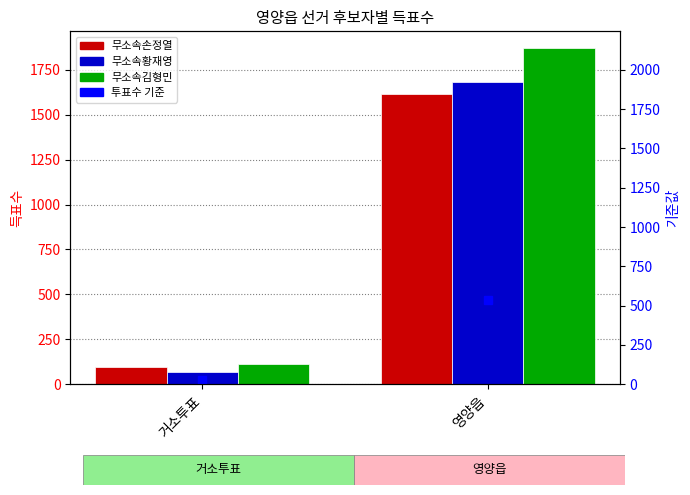

Reading right to left, list all the values displayed in this chart.

무소속손정열: 영양읍=1614	거소투표=94
무소속황재영: 영양읍=1682	거소투표=68
무소속김형민: 영양읍=1870	거소투표=112